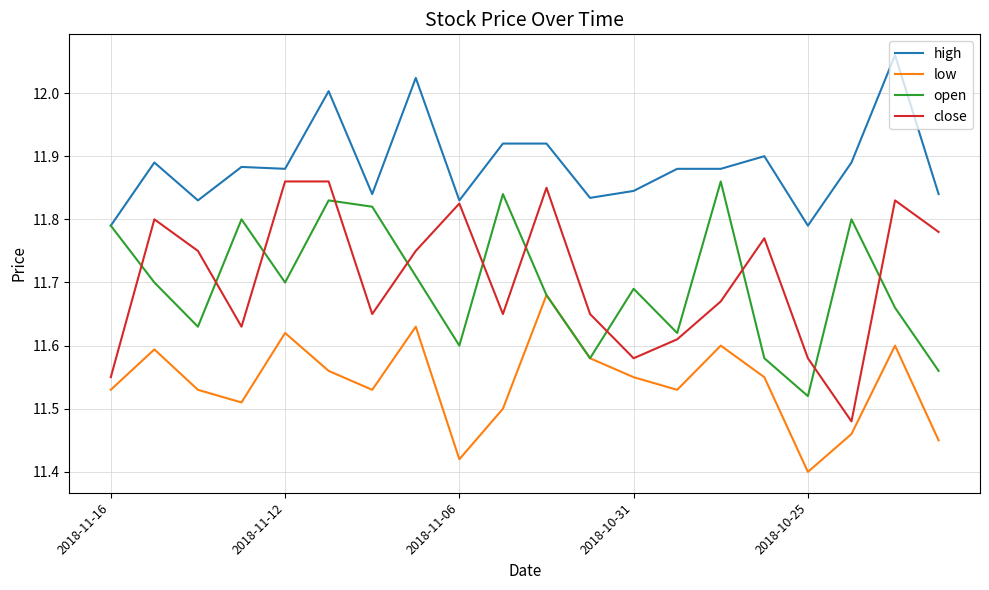

True or false: high and low intersect in this chart.

False